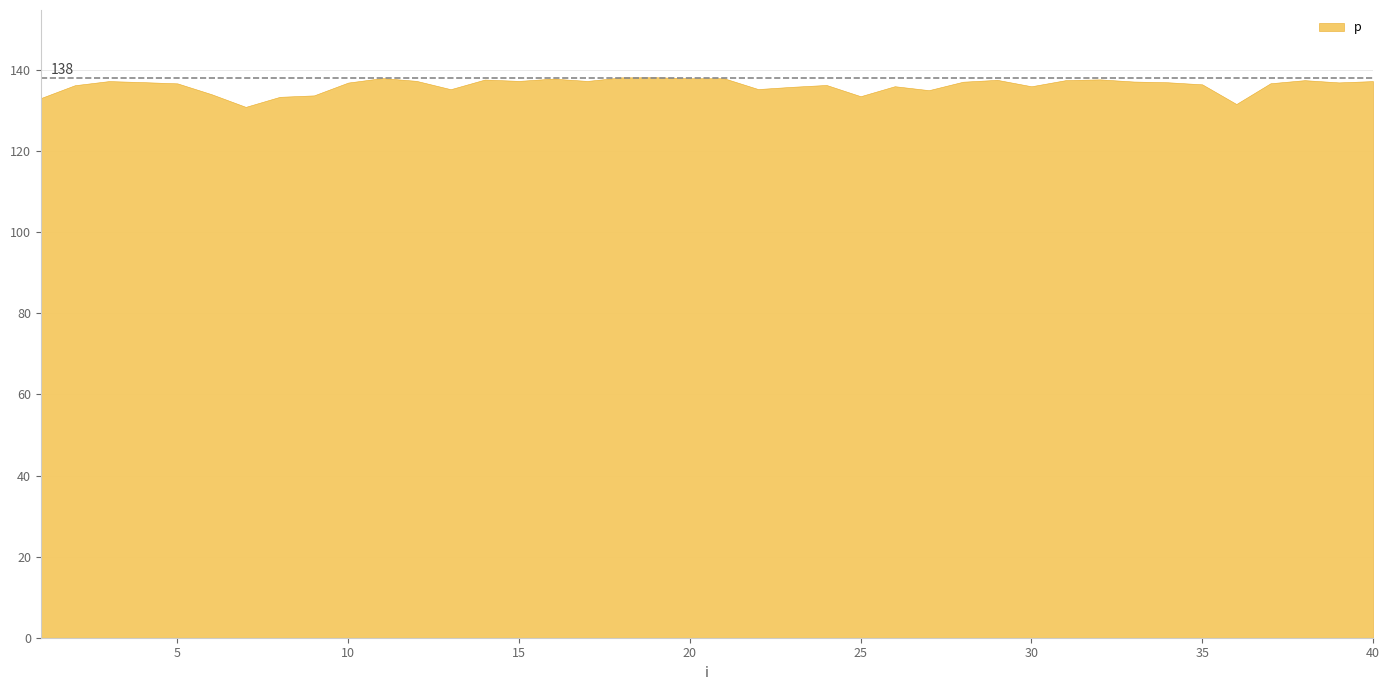

Between 32 and 35, which is larger?

32